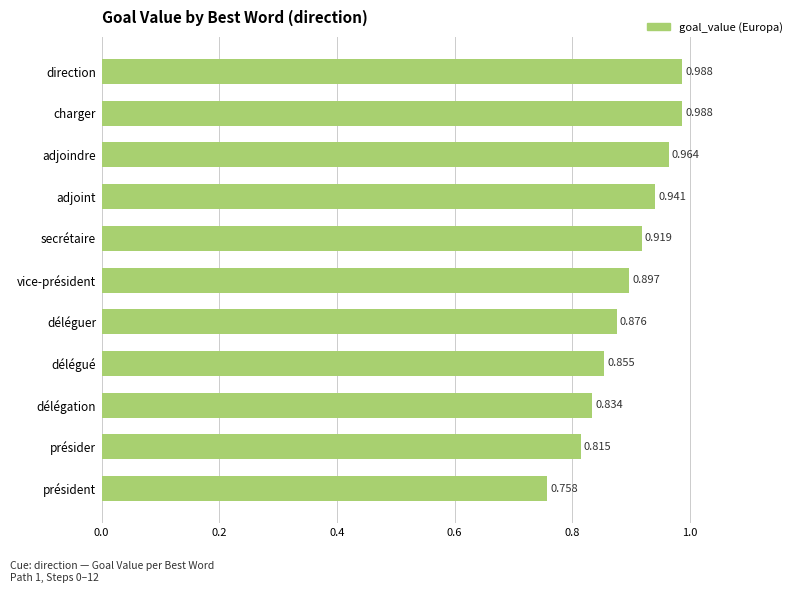

What is the difference between the second highest and second lowest values?

0.2